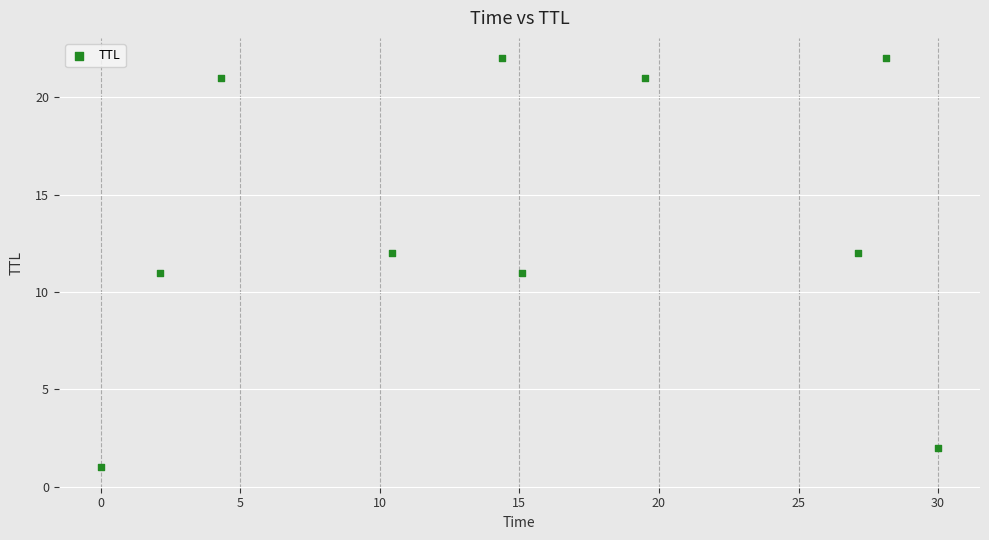

What is the range of Y values (max minus min)?

21